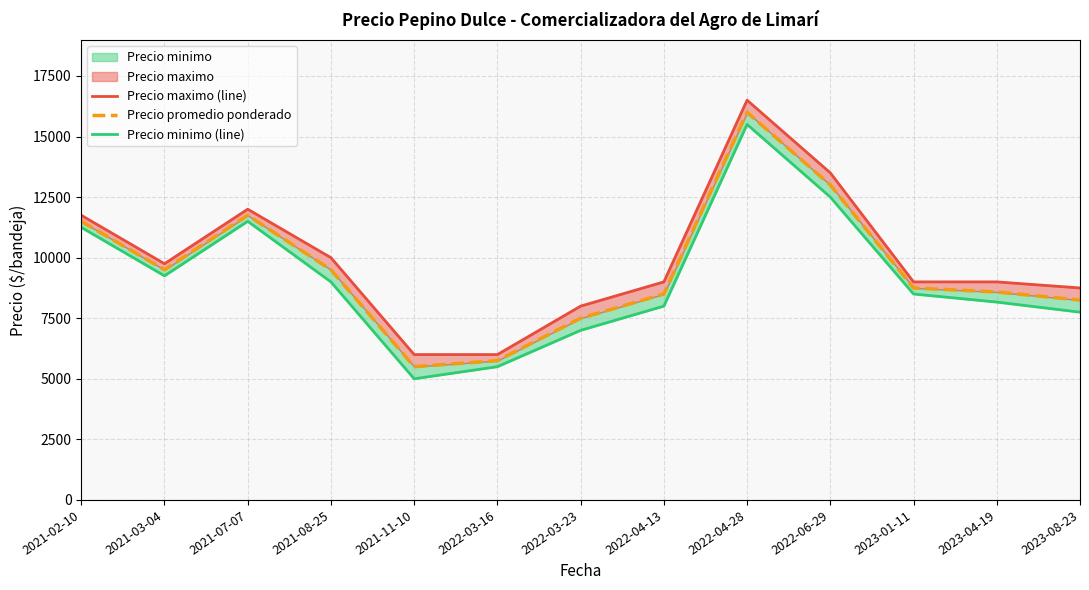

In Precio maximo (line), how many points are lower than both neighbors (excluding endpoints)?

1